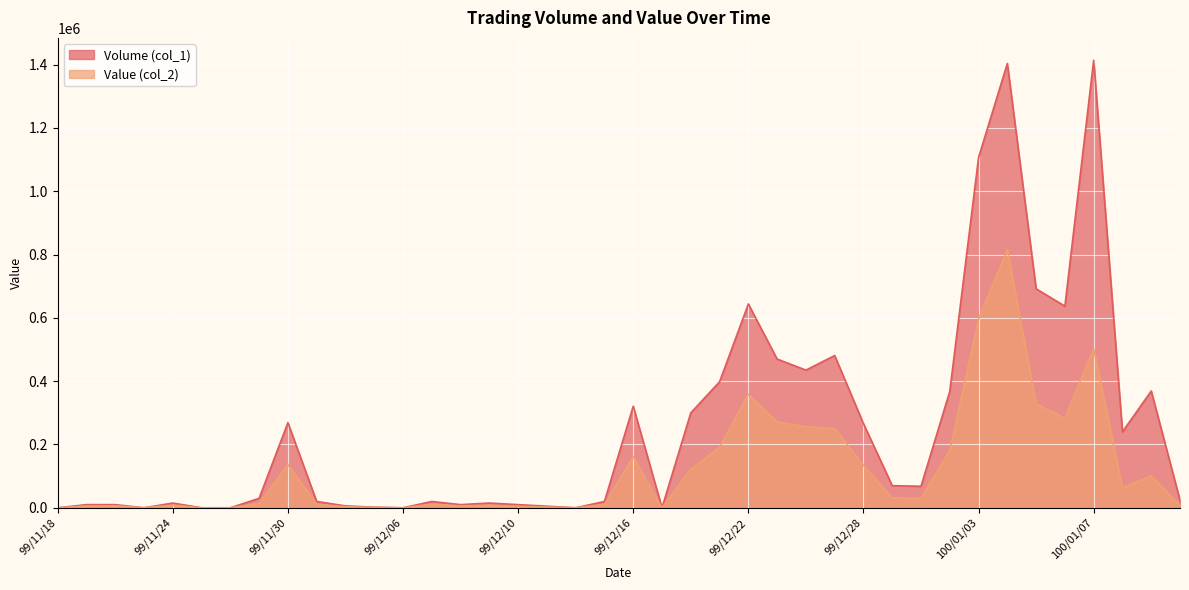

List the series in order of their peak value, lowest first.

Value (col_2), Volume (col_1)